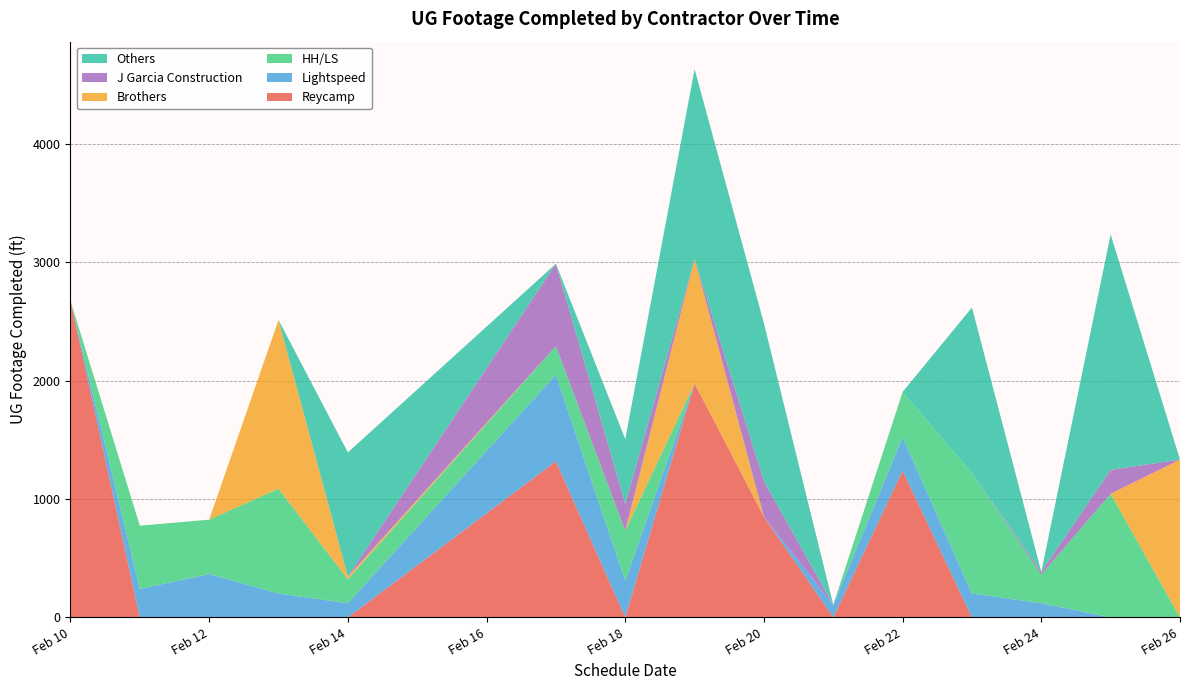

Reading right to left, transcribe all the data shown in this chart.

Reycamp: 14=0	13=0	12=0	11=0	10=1240	9=0	8=851	7=1978	6=0	5=1319	4=0	3=0	2=0	1=0	0=2677
Lightspeed: 14=0	13=0	12=120	11=202	10=283	9=106	8=0	7=0	6=309	5=732	4=120	3=202	2=366	1=241	0=0
HH/LS: 14=0	13=1045	12=242	11=1017	10=383	9=0	8=0	7=0	6=424	5=242	4=202	3=886	2=460	1=534	0=0
Brothers: 14=1334	13=0	12=0	11=0	10=0	9=0	8=0	7=1050	6=0	5=0	4=23	3=1426	2=0	1=0	0=0
J Garcia Construction: 14=0	13=202	12=23	11=0	10=0	9=0	8=300	7=0	6=227	5=696	4=0	3=0	2=0	1=0	0=0
Others: 14=0	13=1990	12=0	11=1400	10=0	9=0	8=1334	7=1606	6=547	5=0	4=1049	3=0	2=0	1=0	0=0